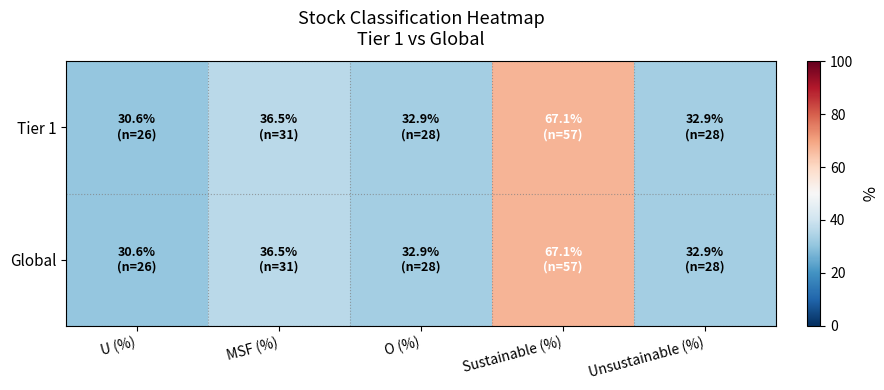

Reading left to right, what are all the values shown in this chart?

Tier 1: U (%)=30.6	MSF (%)=36.5	O (%)=32.9	Sustainable (%)=67.1	Unsustainable (%)=32.9
Global: U (%)=30.6	MSF (%)=36.5	O (%)=32.9	Sustainable (%)=67.1	Unsustainable (%)=32.9